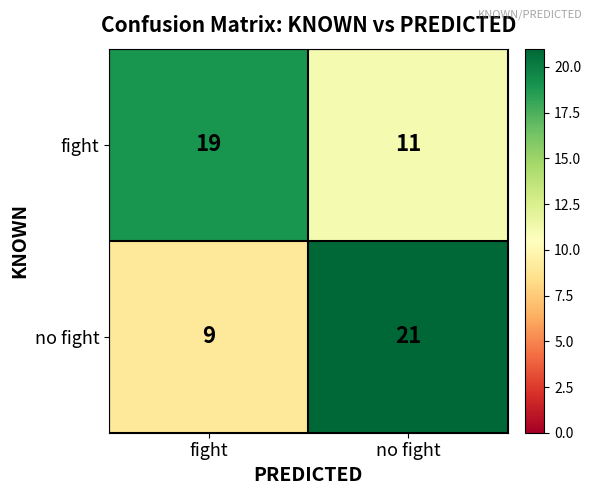

Which series has the widest spread of values?

no fight